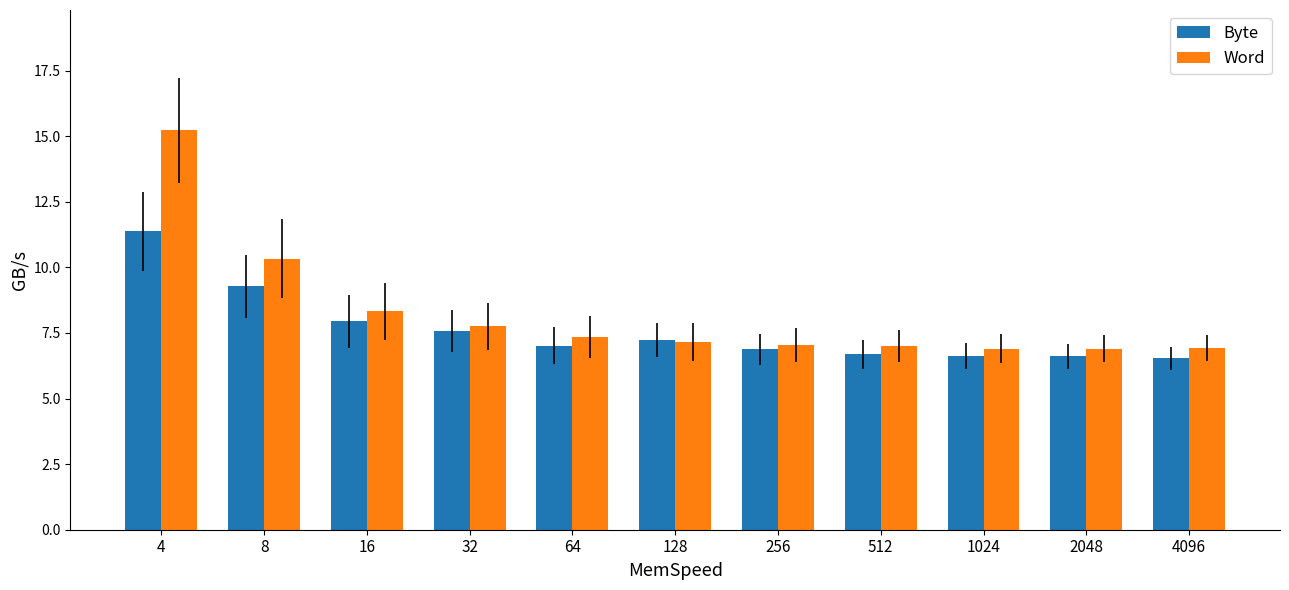

Between 4 and 8, which series saw the biggest shift?

Word